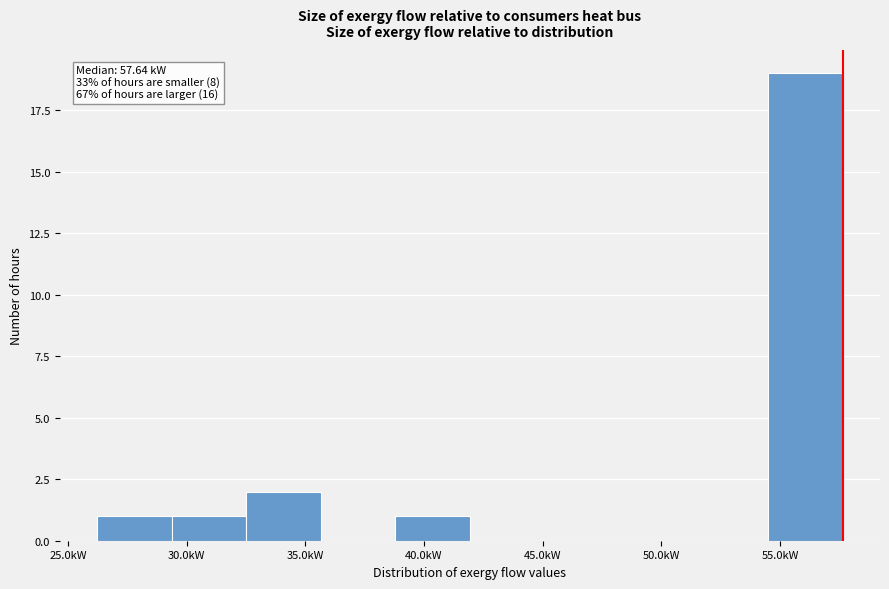

Over which range of the x-axis is the bar tallest?

54.5 to 57.5